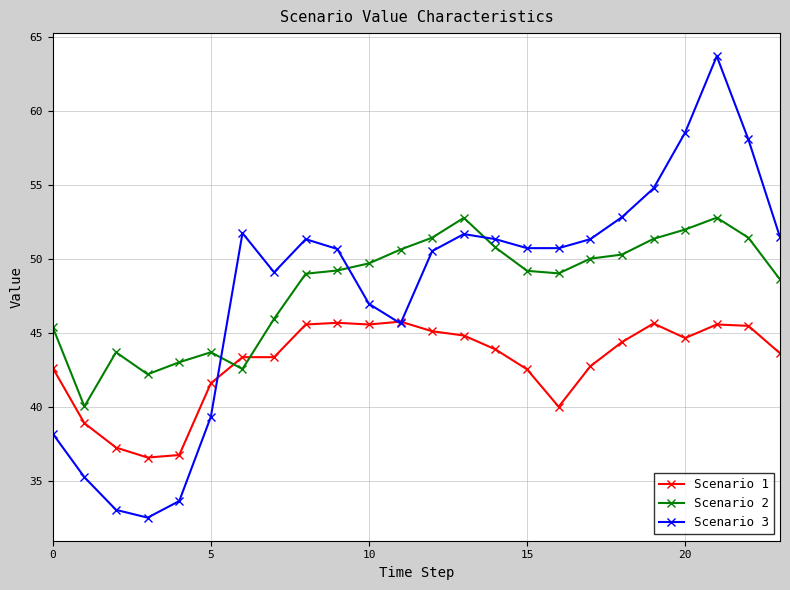

What is the maximum value shown in the chart?

63.7